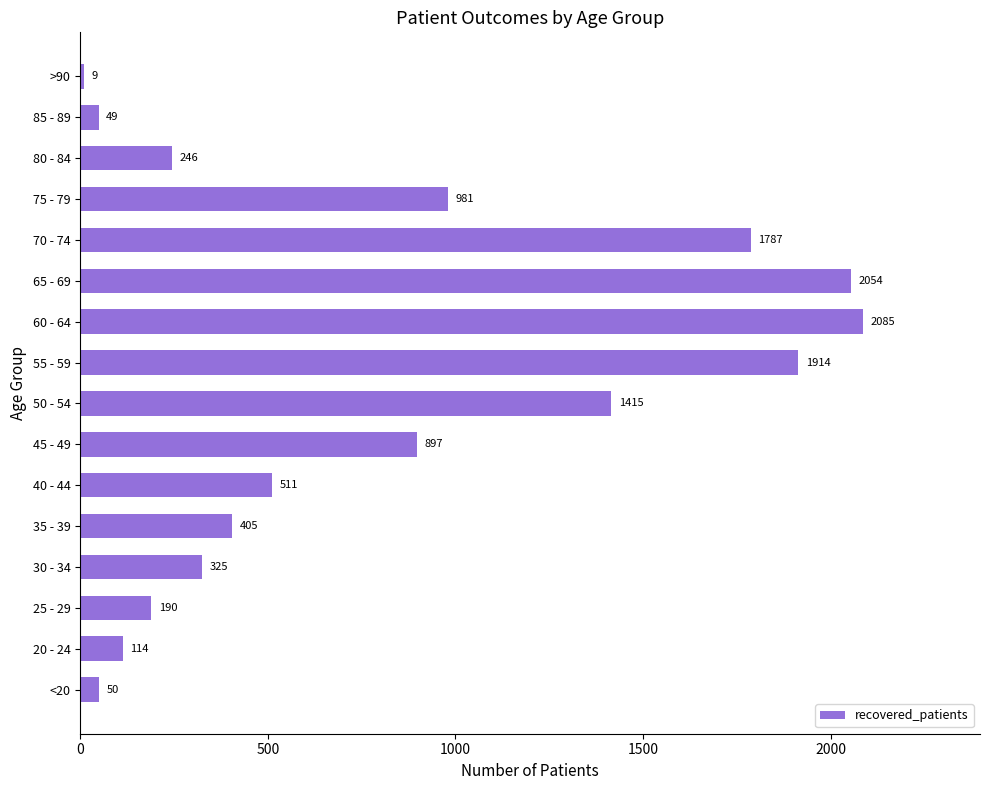

Is it true that the value at 60 - 64 is 2085?

True